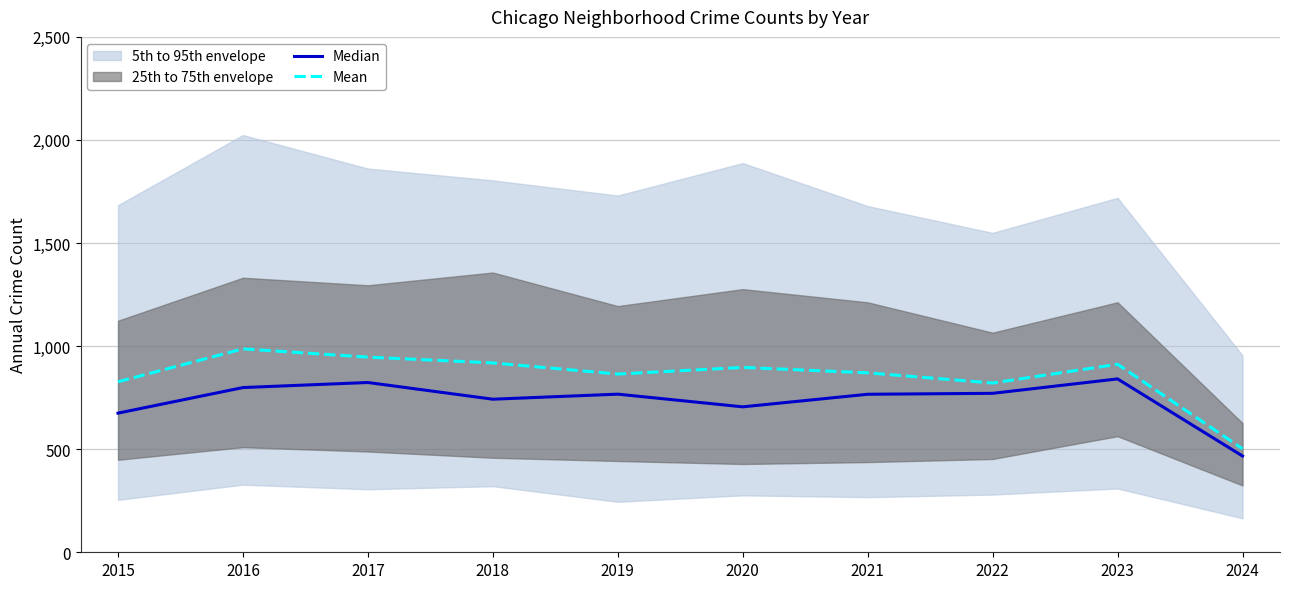

Reading left to right, transcribe all the data shown in this chart.

Median: 2015=675.0	2016=799.0	2017=823.5	2018=742.5	2019=767.0	2020=705.5	2021=766.5	2022=771.0	2023=841.0	2024=467.0
Mean: 2015=827.1	2016=986.6	2017=946.6	2018=918.5	2019=864.5	2020=896.7	2021=870.5	2022=821.0	2023=912.0	2024=502.1